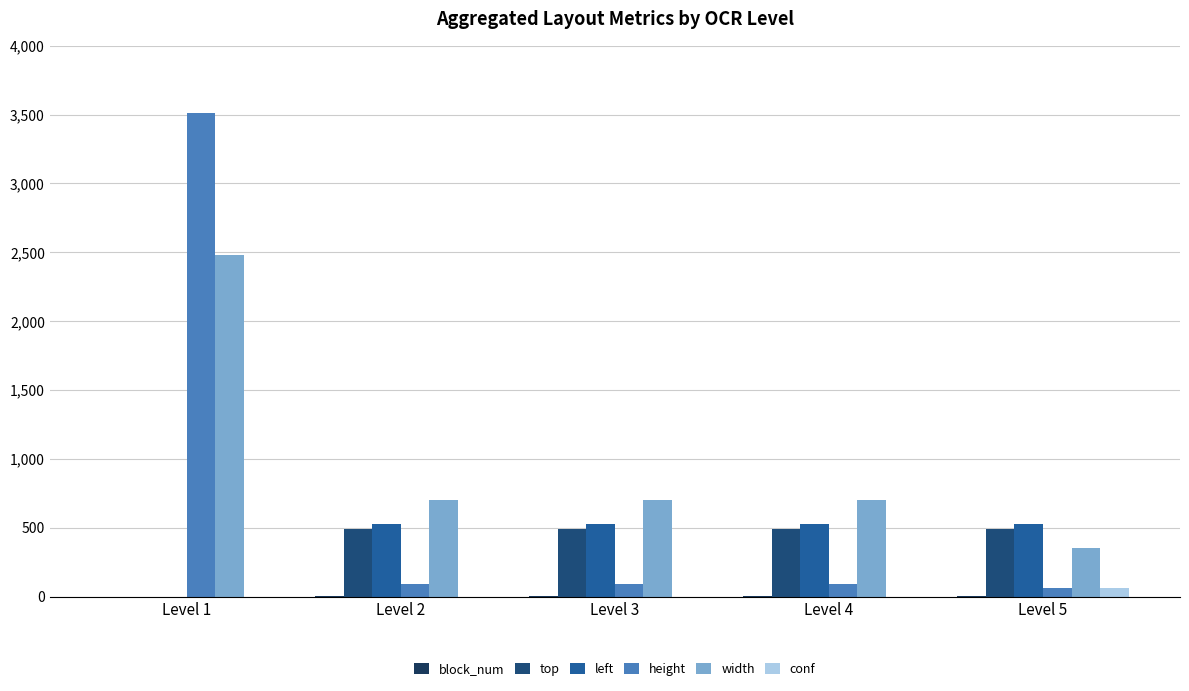

At how many categories does at least one series exceed 2455?

1